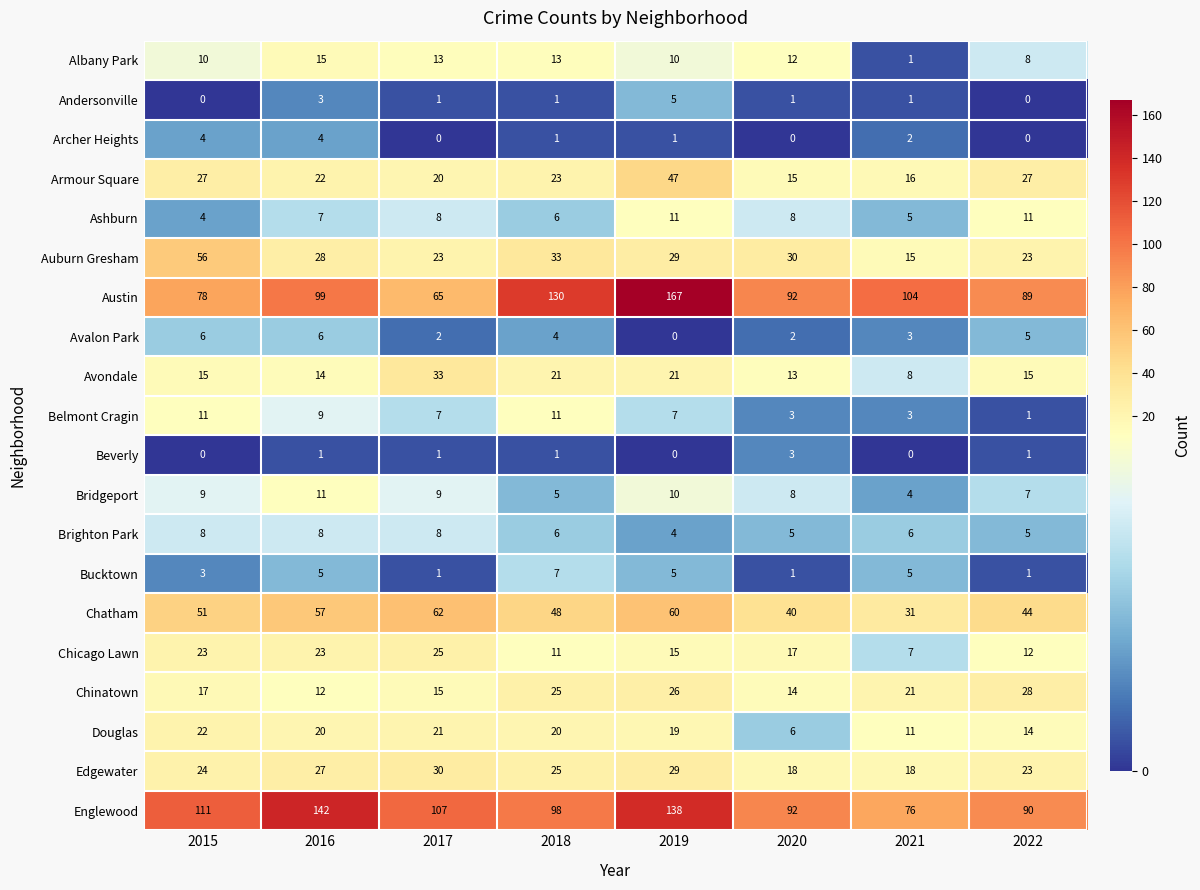

How many series are shown in this chart?

20